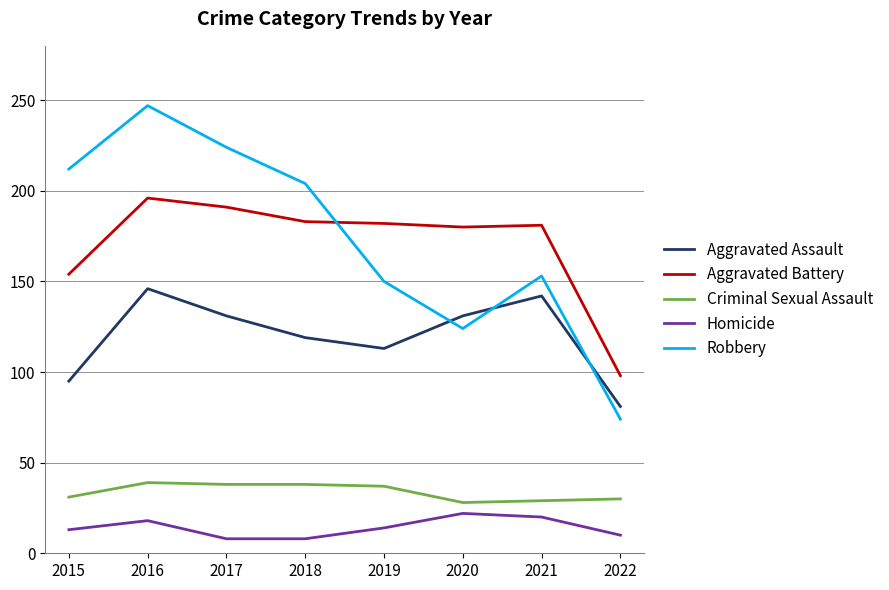

Count the number of categories in the chart.

8